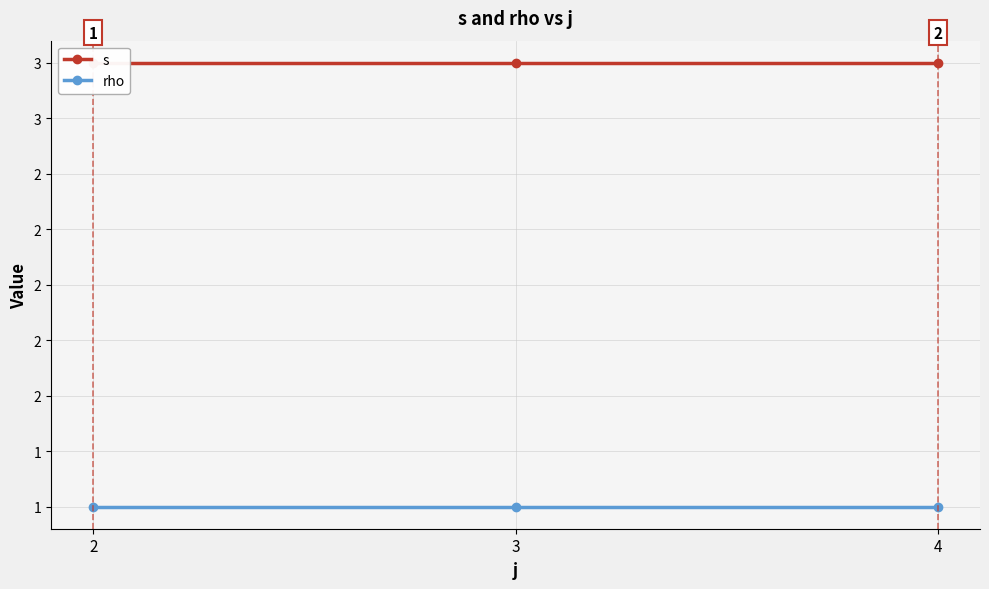

Does the chart have visible grid lines?

Yes